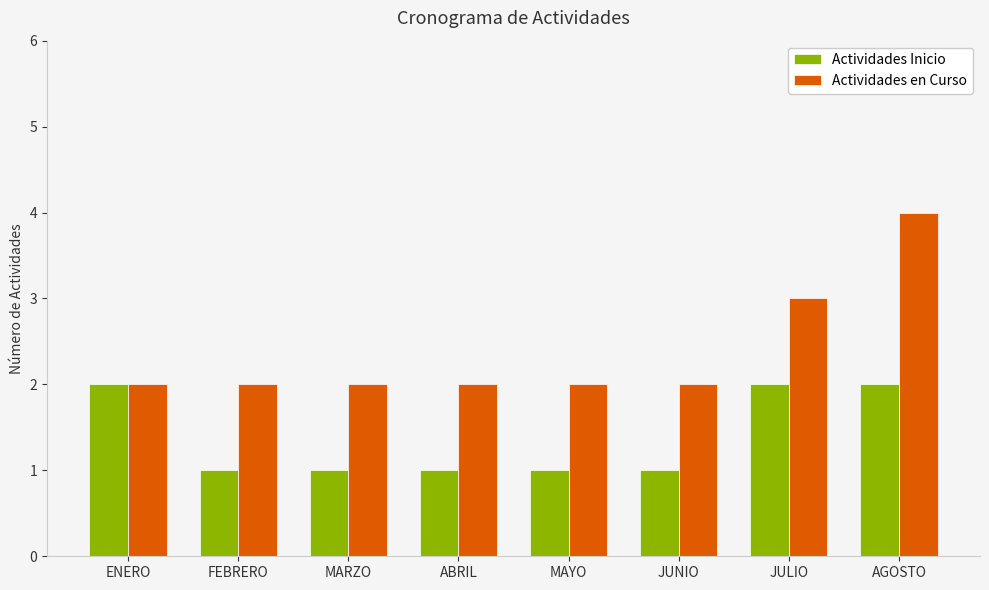

Which series has the largest total across all categories?

Actividades en Curso